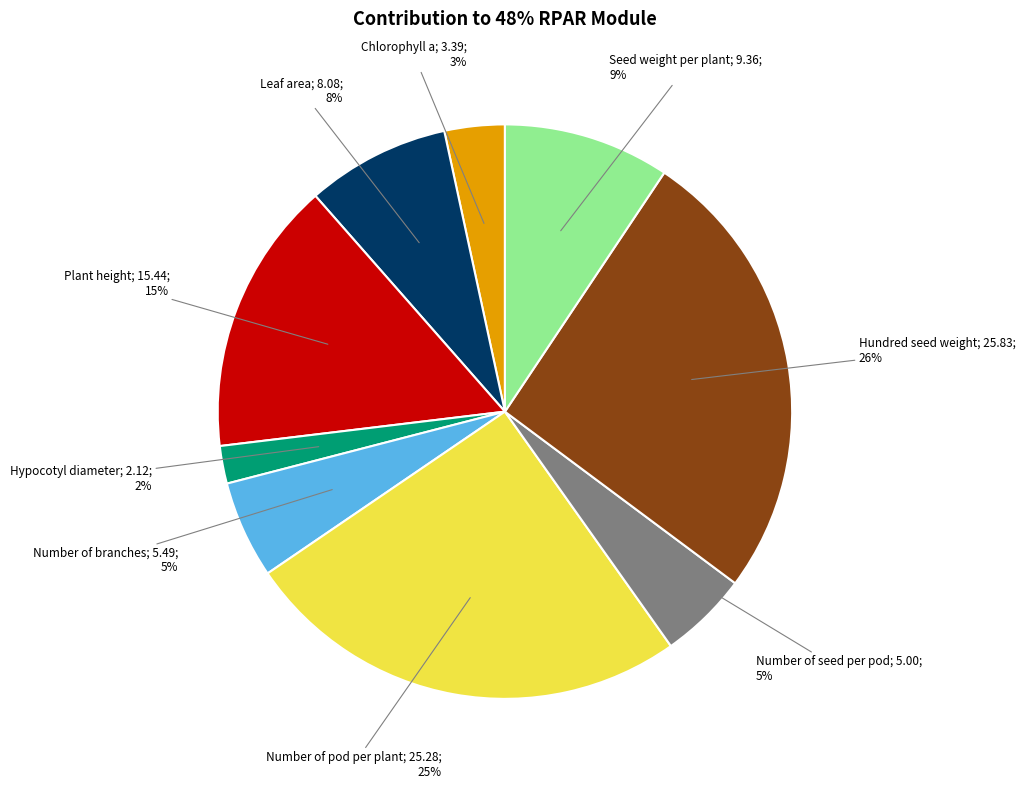

Does any single category account for the majority?

No